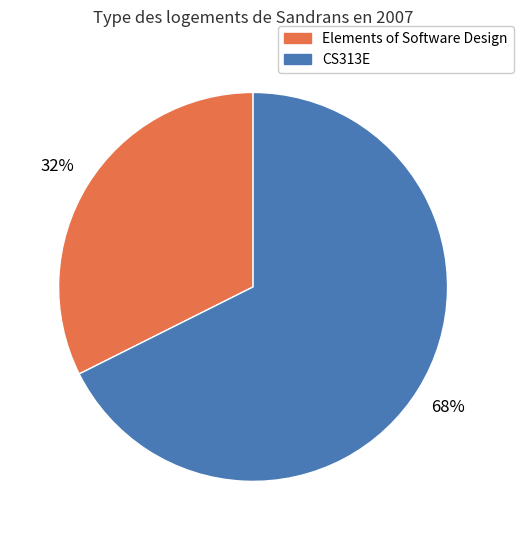

Which slice represents more than half of the pie?

CS313E